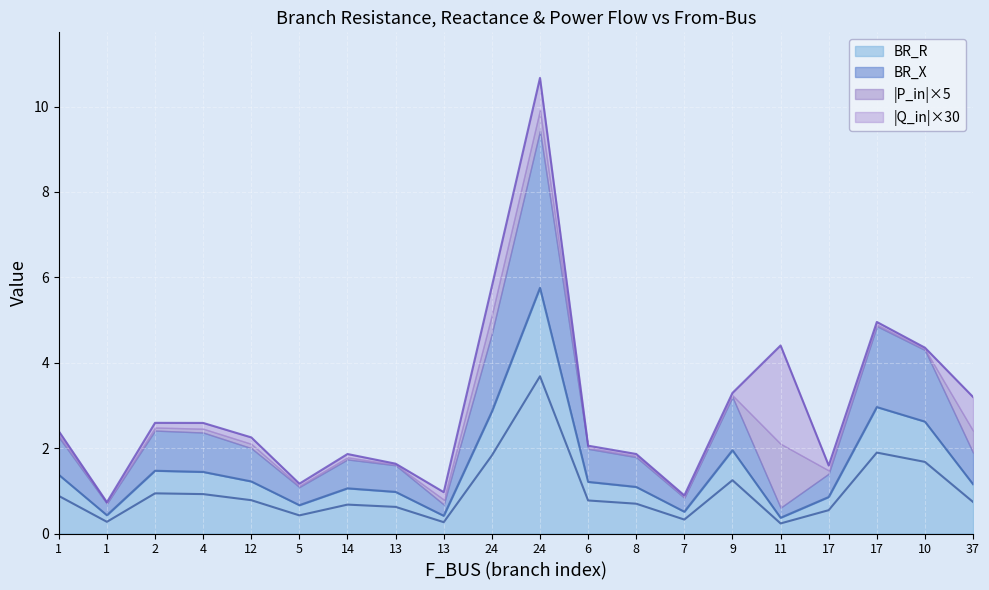

Between 4 and 13, which series saw the biggest shift?

BR_R